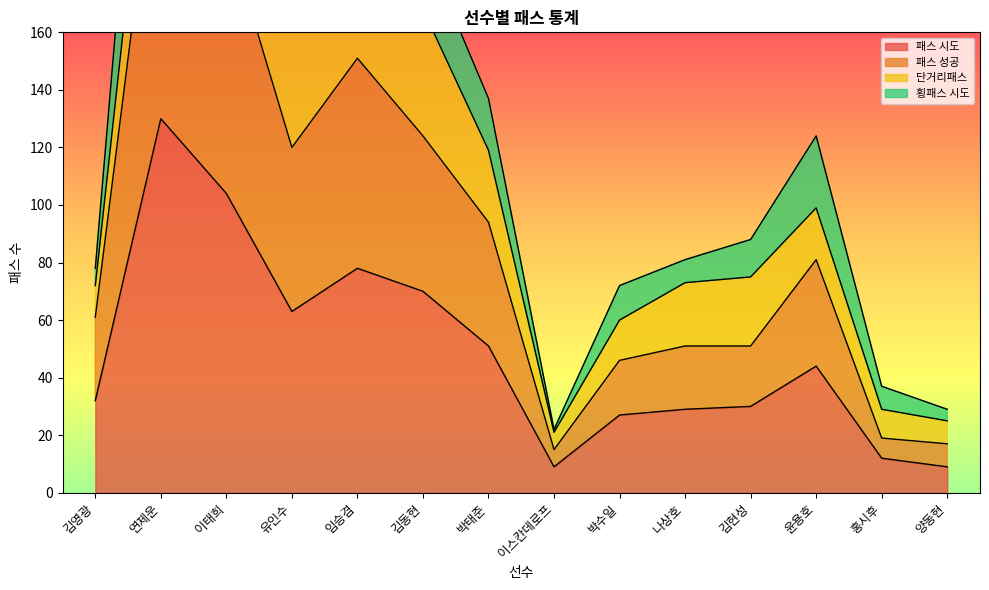

Read the 패스 시도 value at 박수일.

27